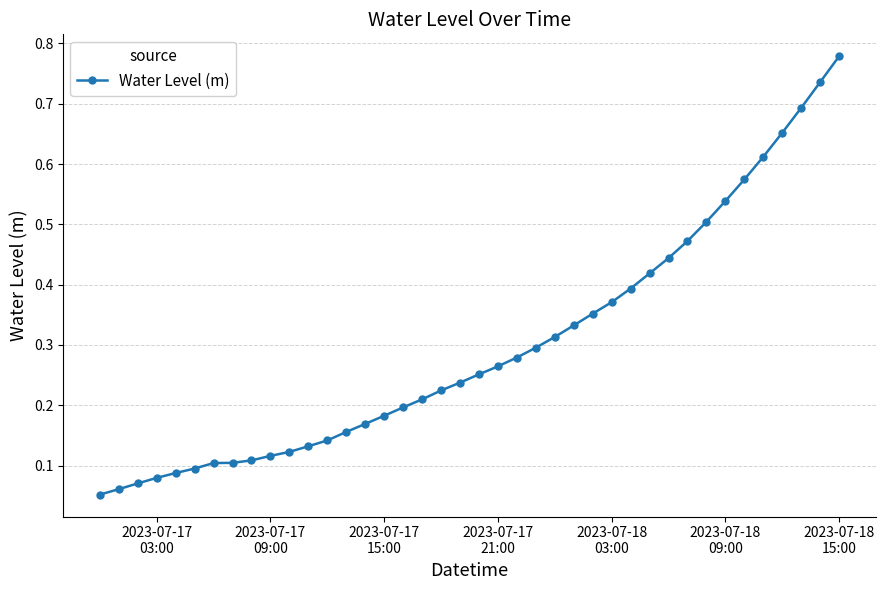

What is the sum of all values?

11.9